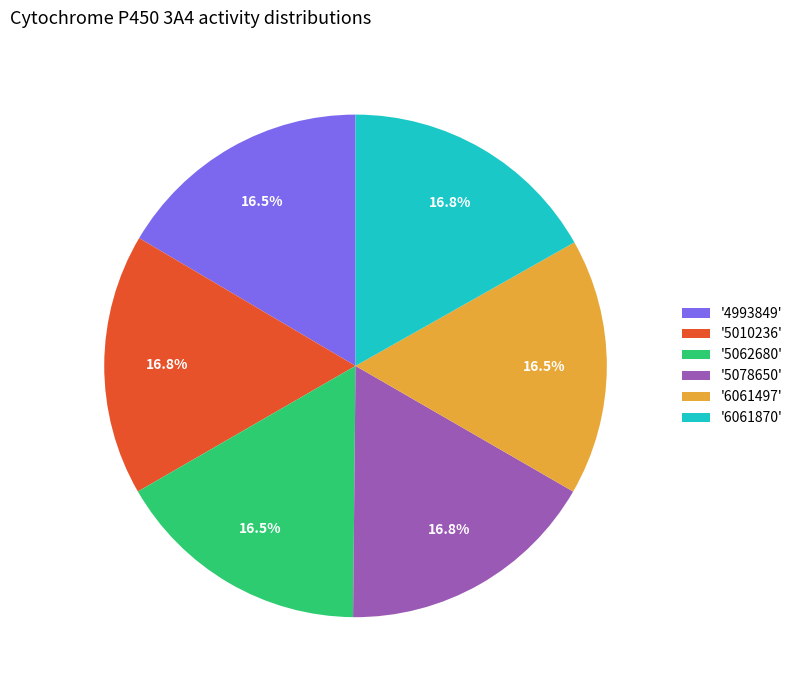

Count the number of slices in the pie.

6